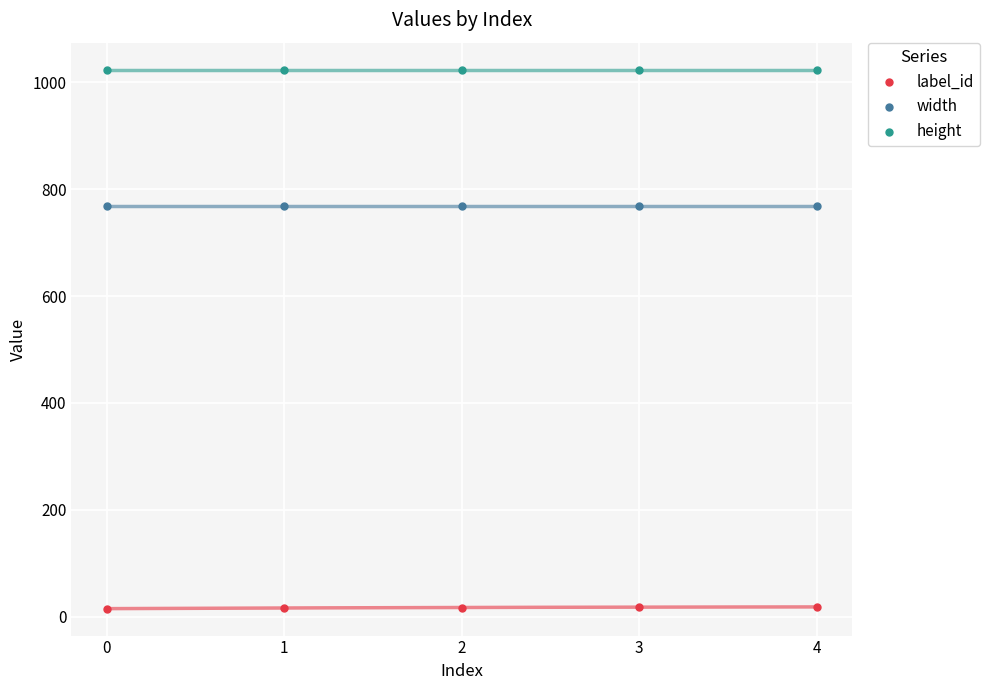

Which series reaches the minimum Y coordinate?

label_id